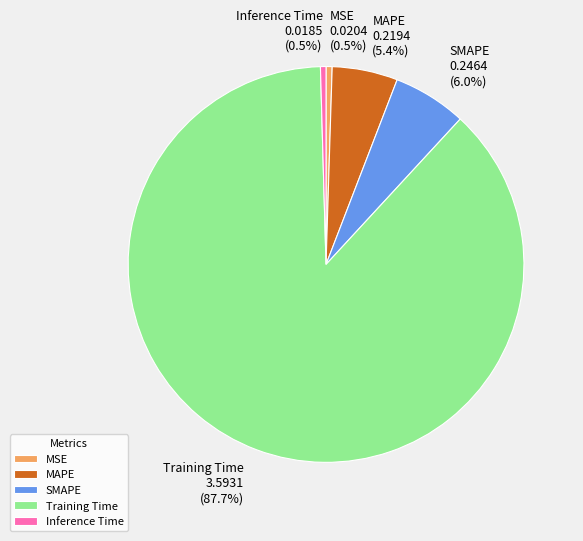

To the nearest percent, what is the average slice percentage?

20%